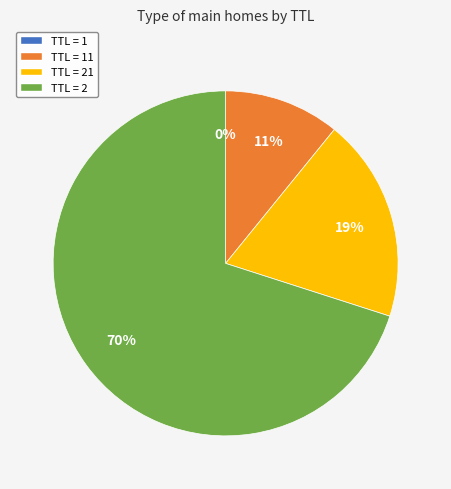

Is there any slice that represents more than half of the pie?

Yes